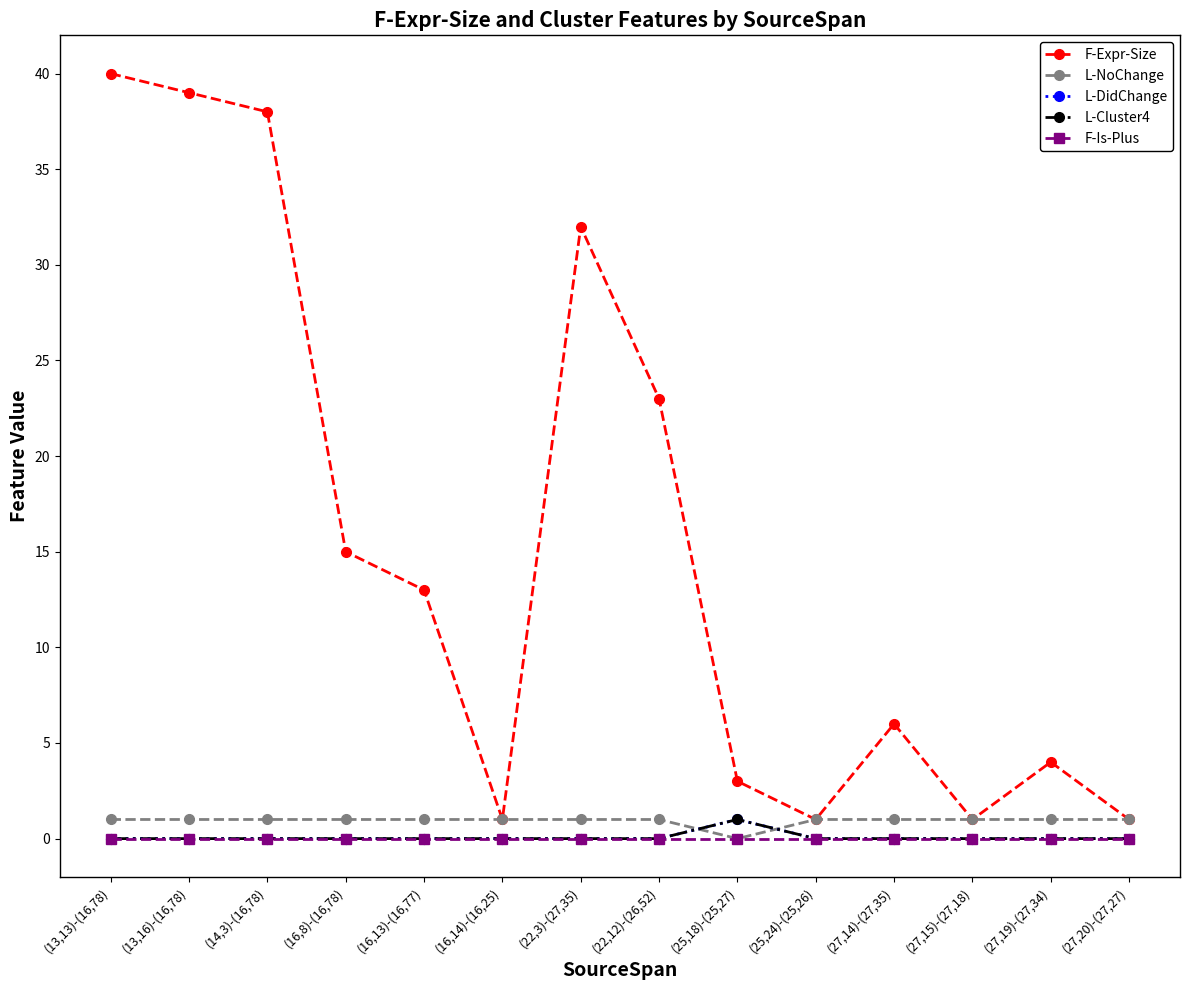

Does the chart have visible grid lines?

Yes